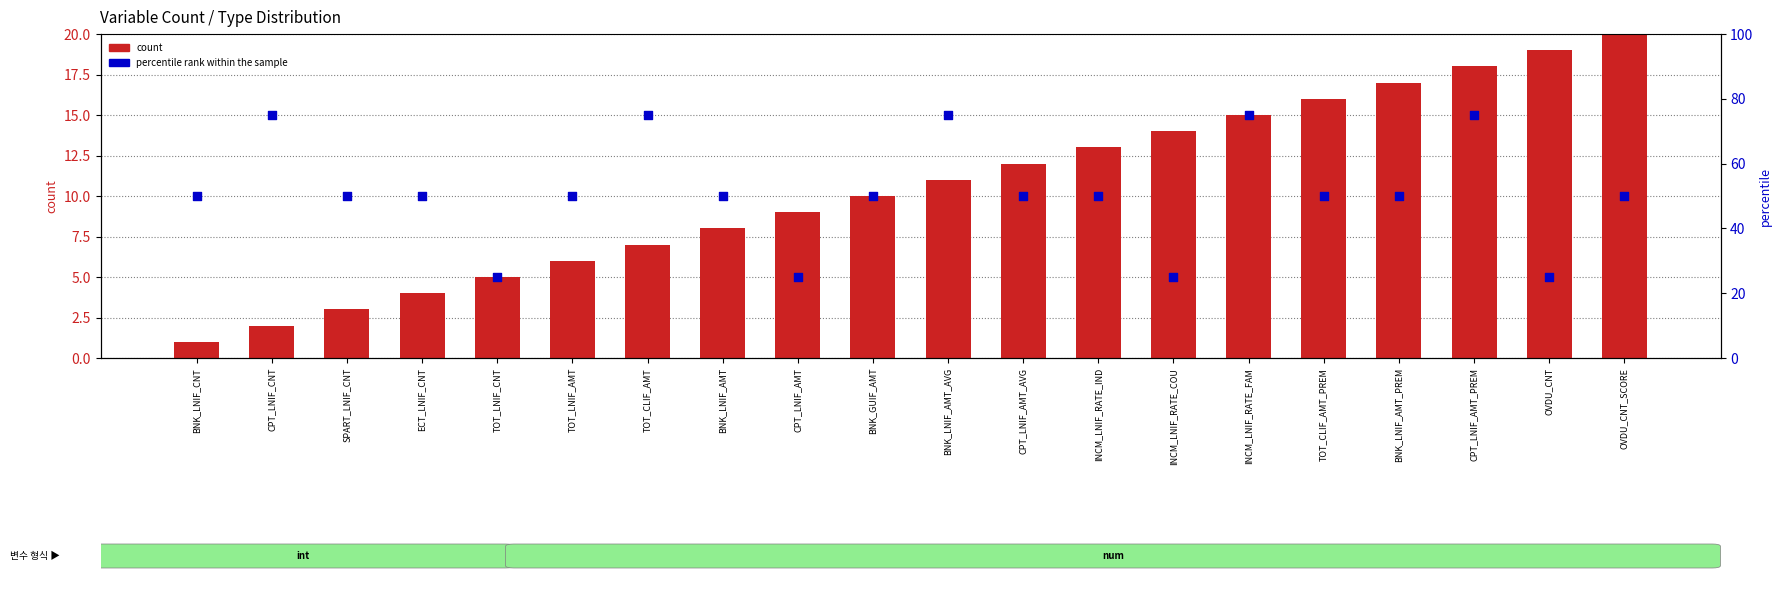

What are all the series names shown in the legend?

count, percentile rank within the sample